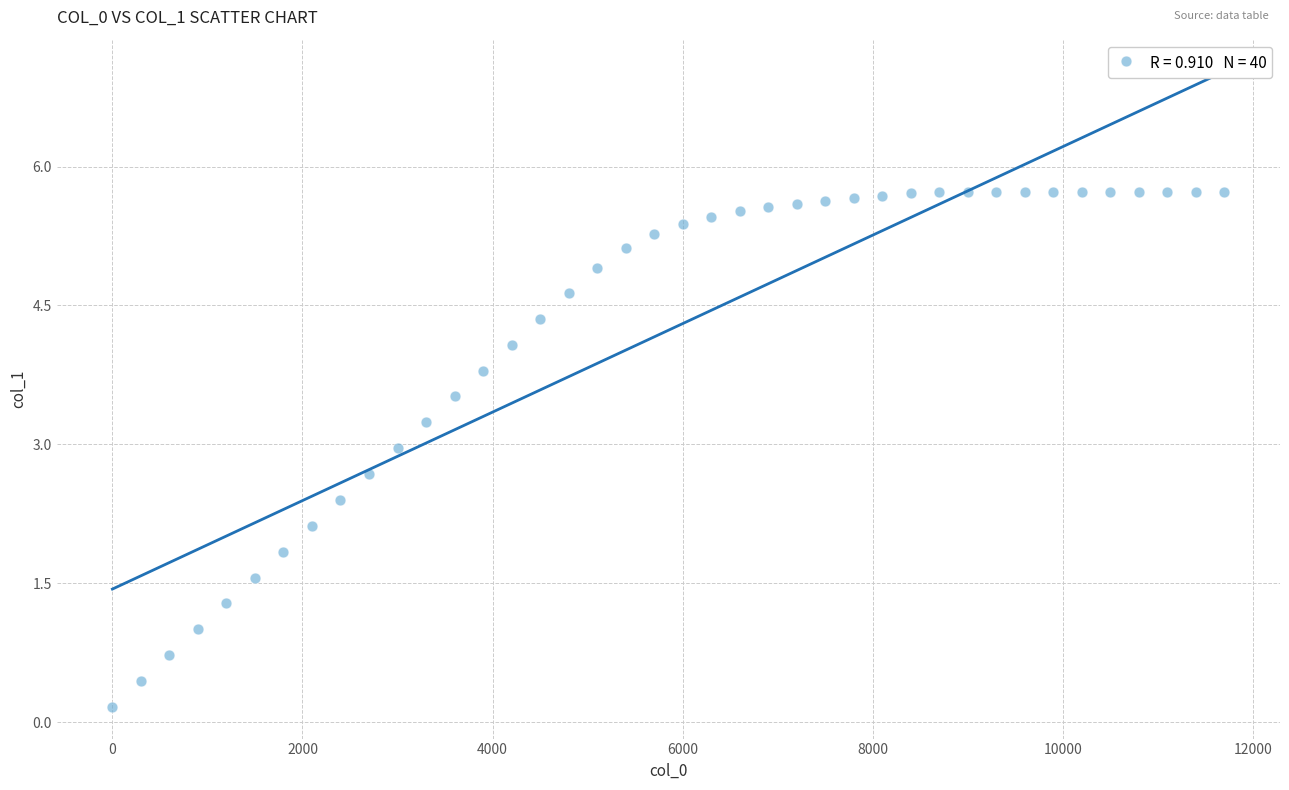

What is the range of X values (max minus min)?

11700.0